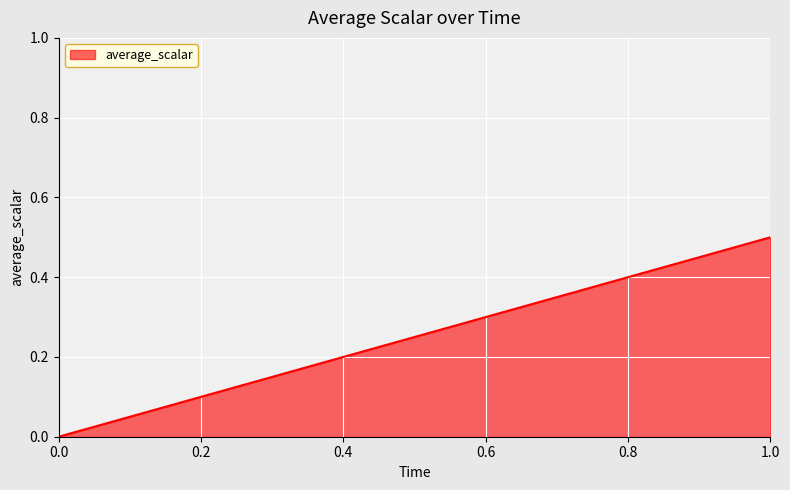

Reading right to left, list all the values displayed in this chart.

0.5	0.0